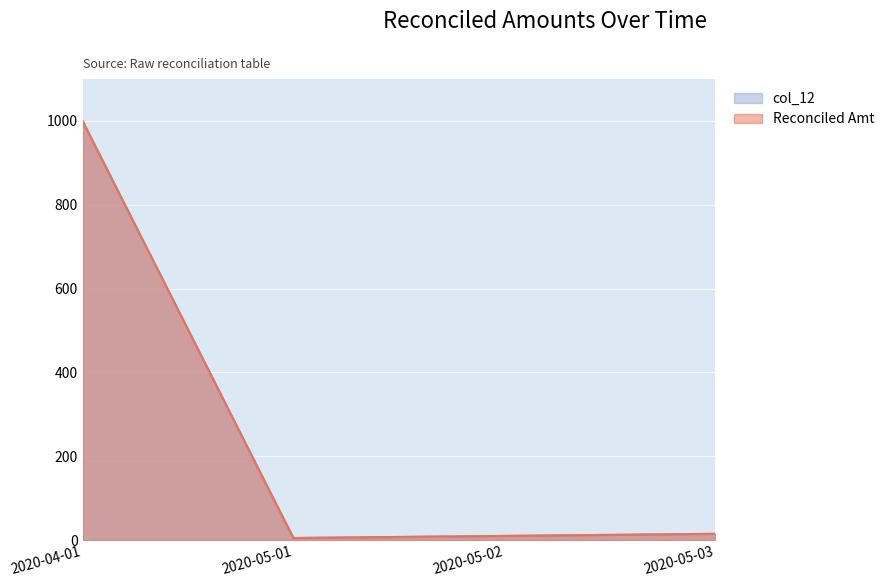

The Reconciled Amt series shows 5 at 2020-05-01. True or false?

True